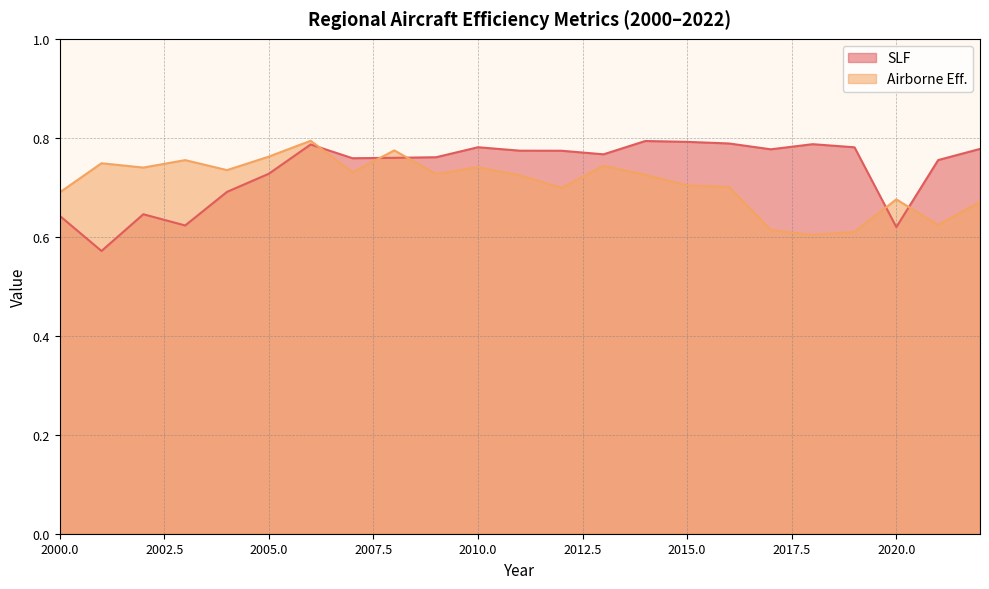

How many interior local valleys does the SLF series have?

6